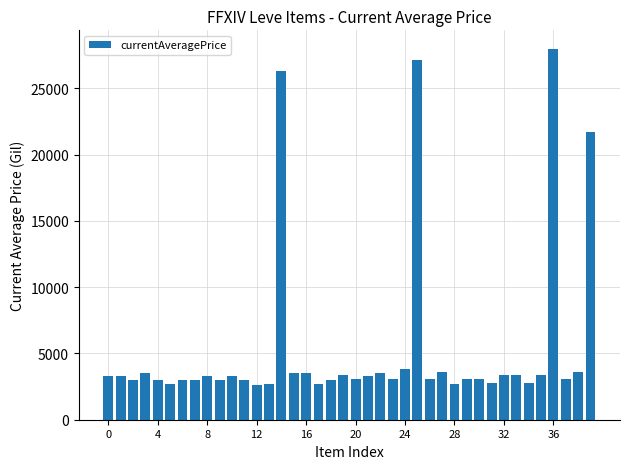

What is the difference between the maximum and second lowest values?

25329